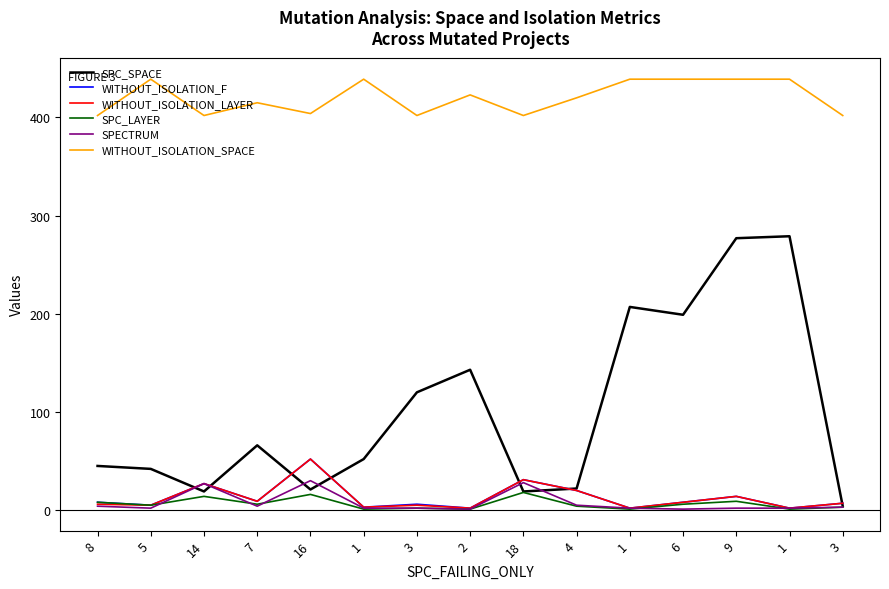

True or false: WITHOUT_ISOLATION_SPACE has more than 0 points higher than both neighbors.

True